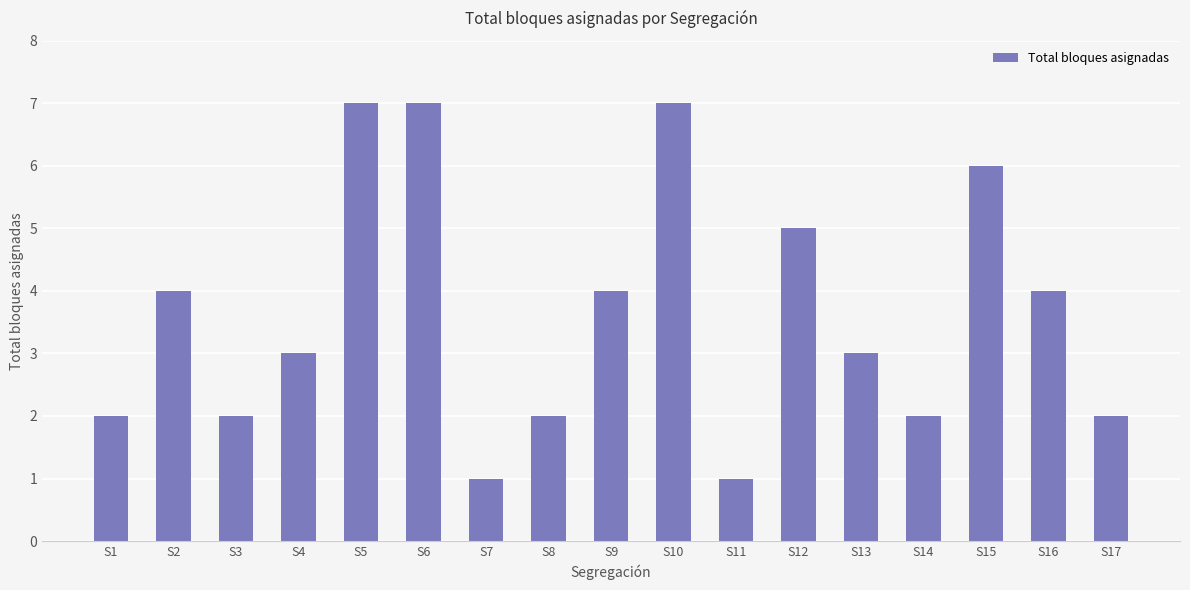

Which has a higher value, S3 or S9?

S9